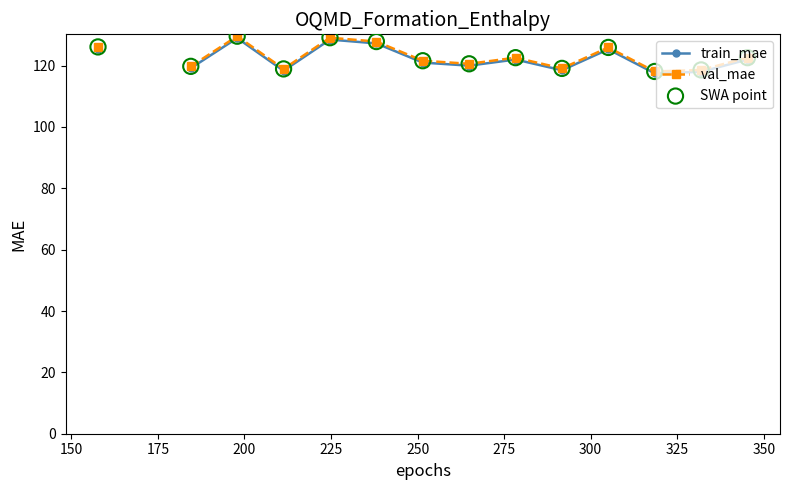

What is the total value across all series at 350?

367.2